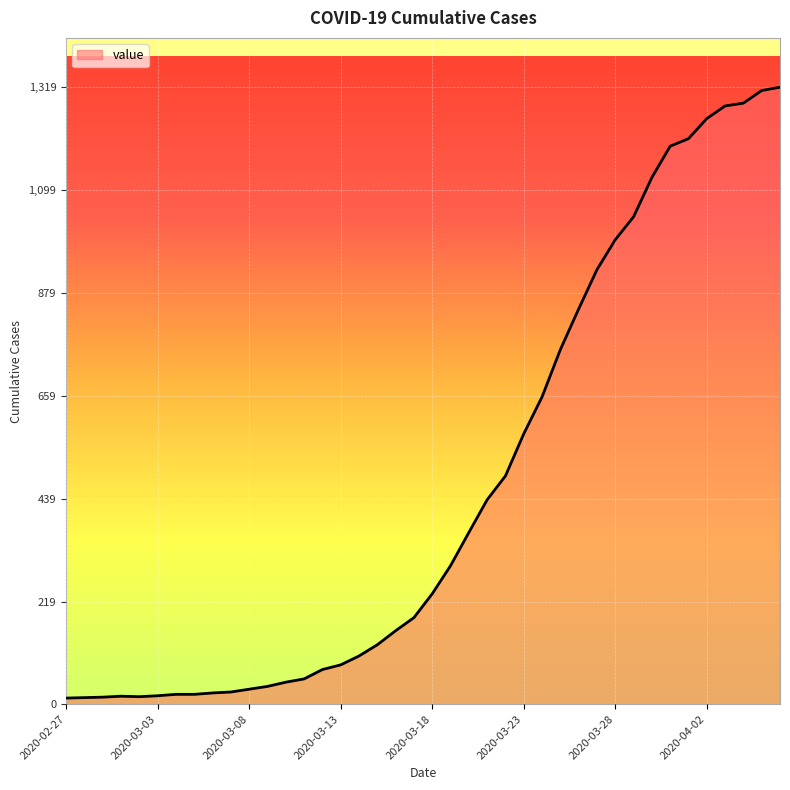

What is the maximum value shown in the chart?

1319